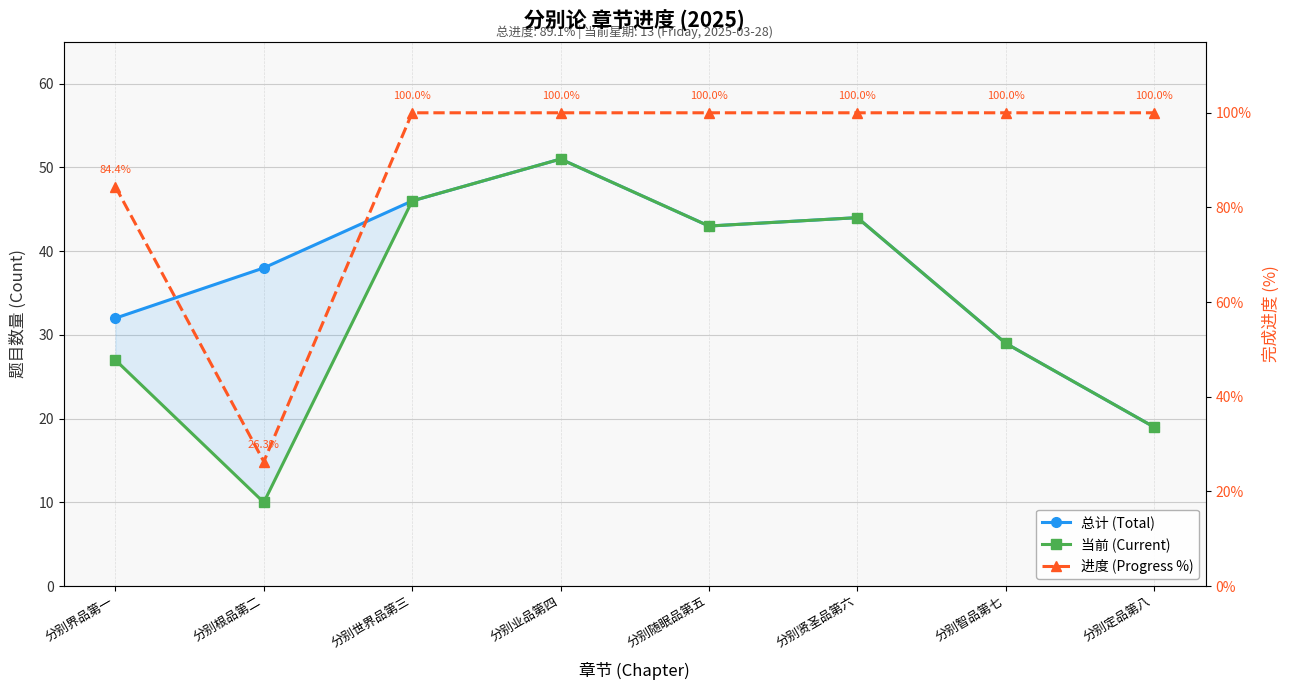

Which series has the widest spread of values?

进度 (Progress %)